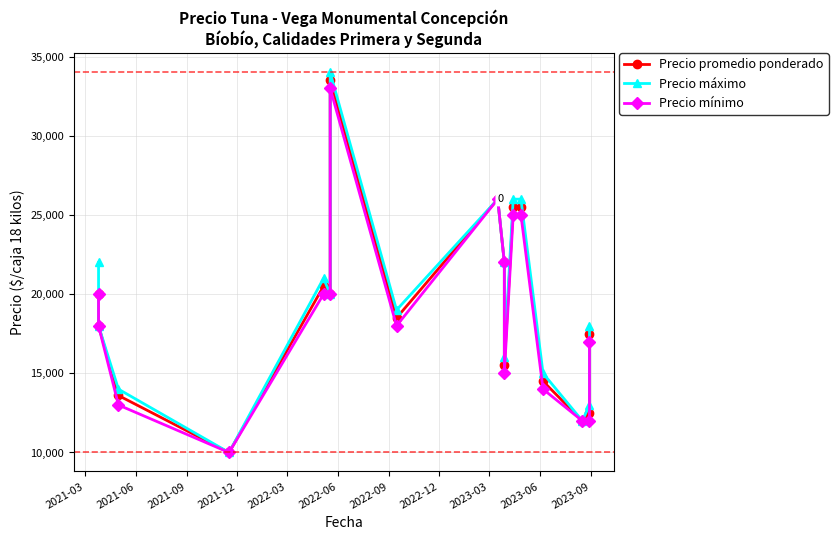

How many data points does each series have?

17